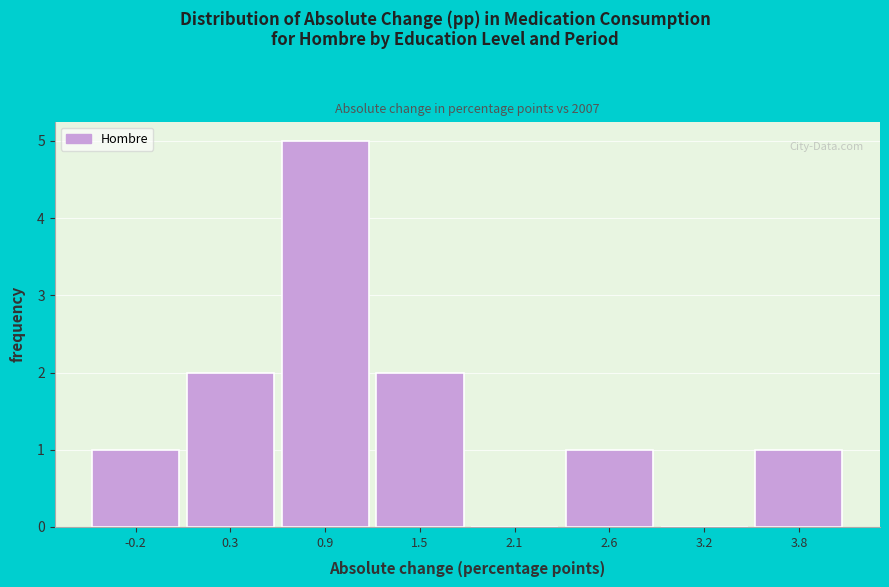

Reading left to right, transcribe this chart: for each bar, give the range it covers on the x-axis and its height. Neither the bar edges nor the heights are printed on the chart, so give them approximately, as read against the axes.

-0.5 to 0.1: 1
0.1 to 0.6: 2
0.6 to 1.2: 5
1.2 to 1.8: 2
1.8 to 2.3: 0
2.3 to 2.9: 1
2.9 to 3.5: 0
3.5 to 4.1: 1